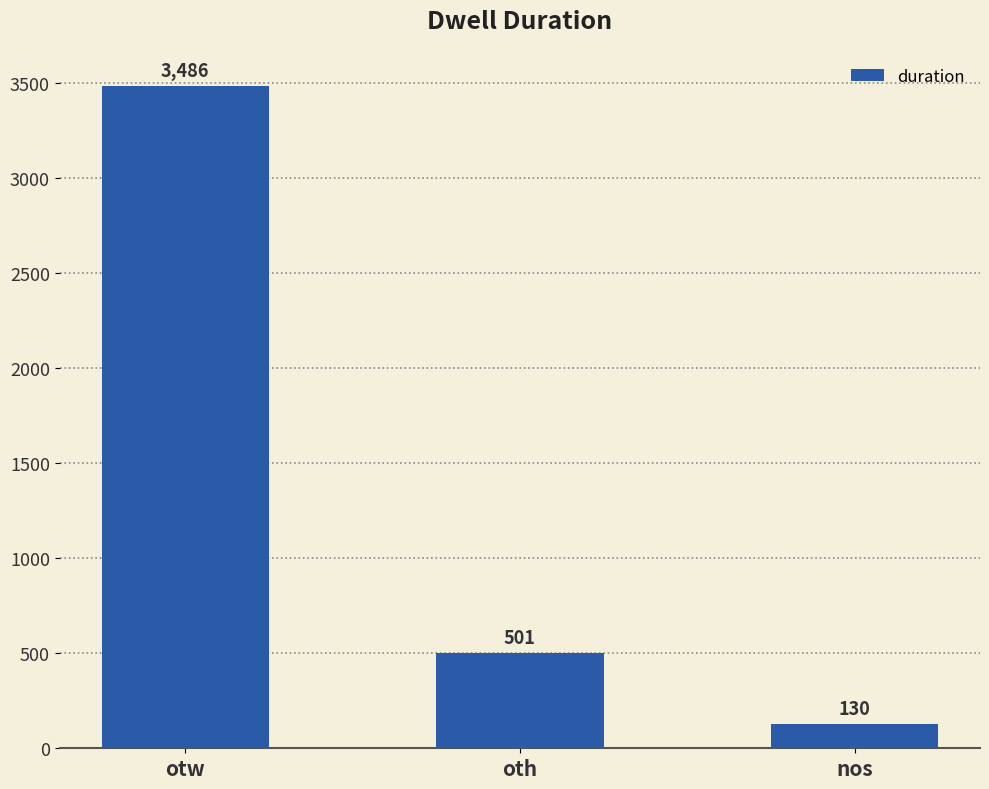

What is the maximum value shown in the chart?

3486